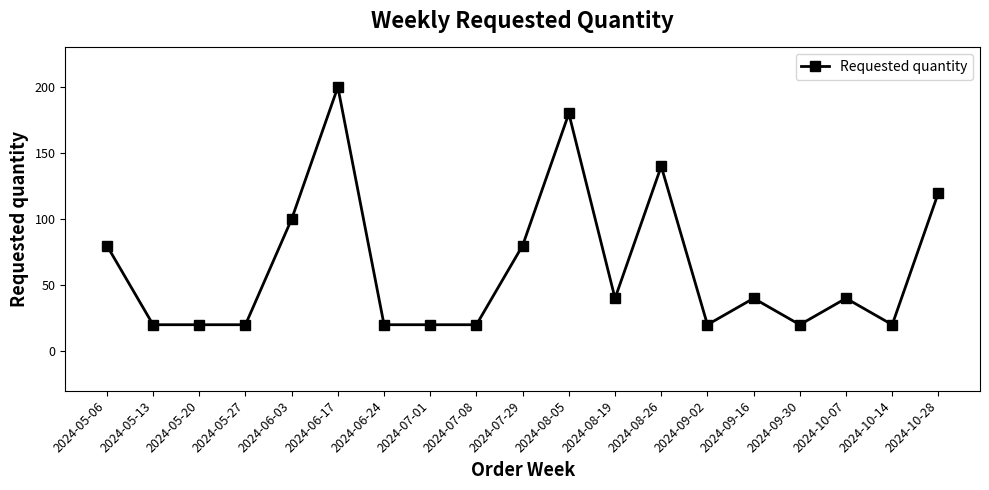

What is the change in value from 2024-06-17 to 2024-10-14?

-180